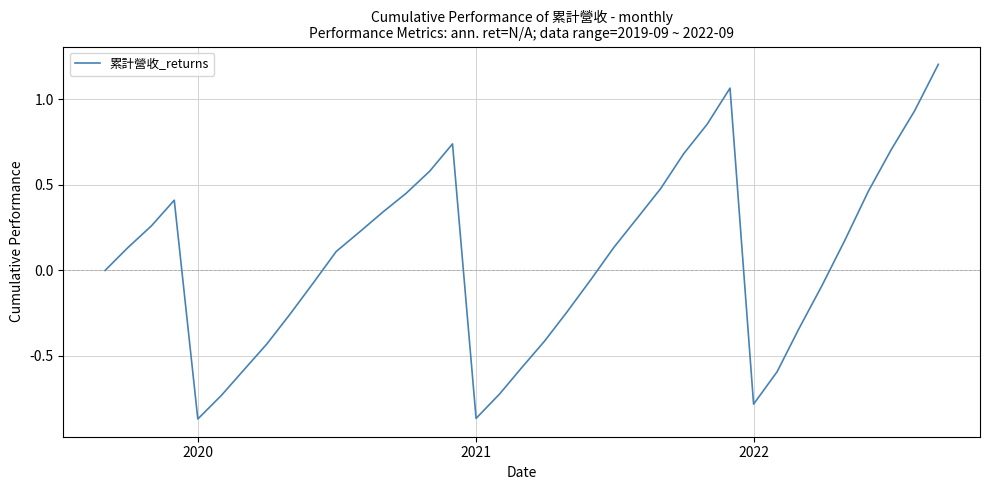

What is the difference between the maximum and minimum values?

2.1